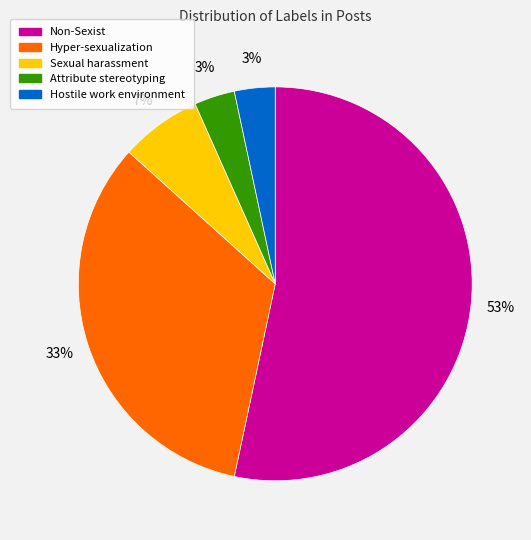

Does any single category account for the majority?

Yes